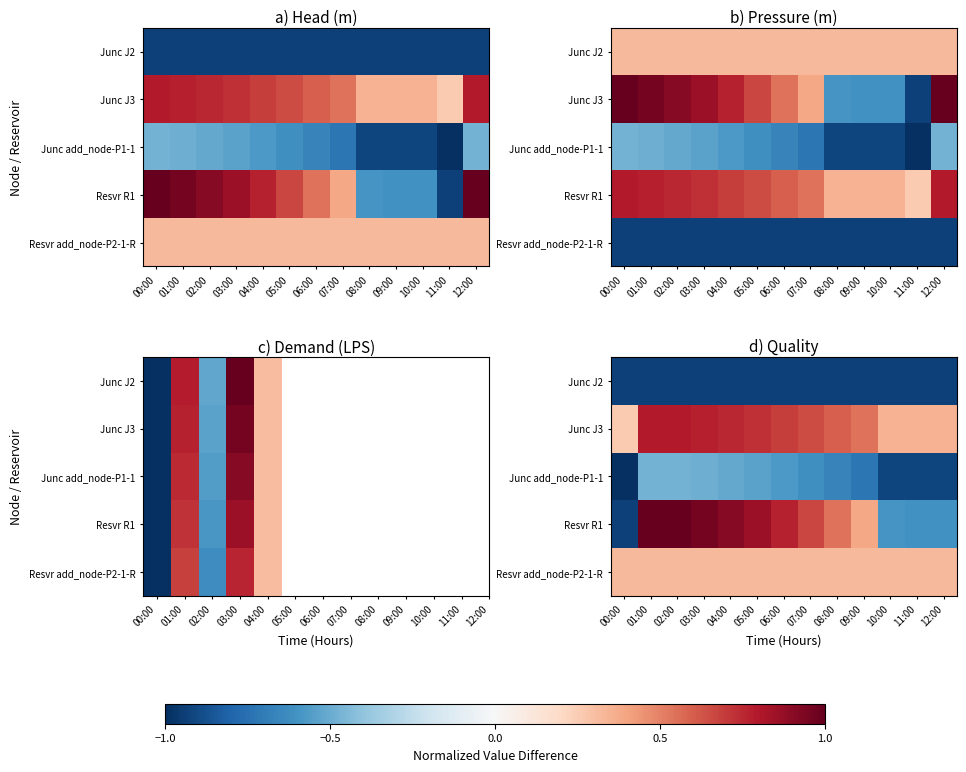

What is the average value of the Junc J3 series?

0.6